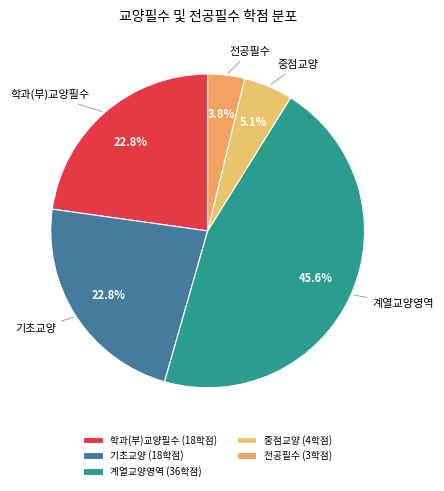

To the nearest percent, what percentage of the pie is 중점교양?

5%